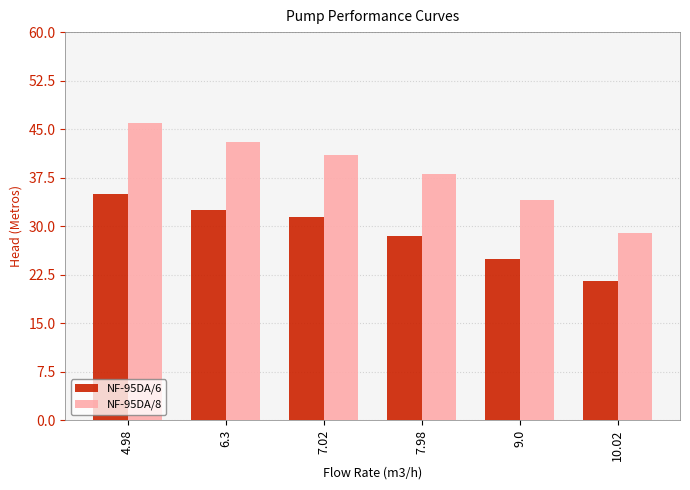

How many data points in NF-95DA/6 are above 31?

3